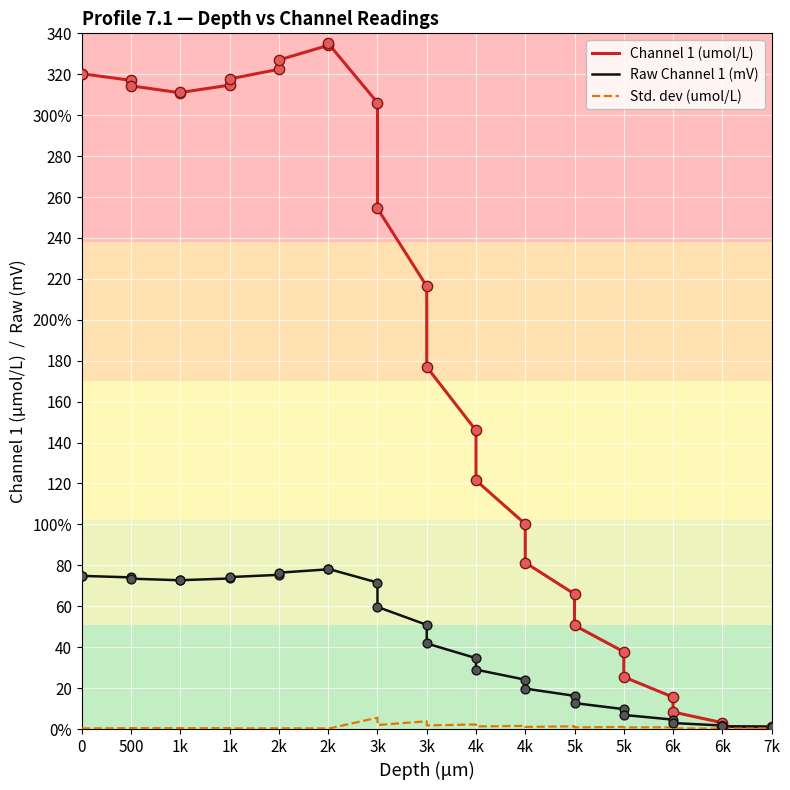

What are all the series names shown in the legend?

Channel 1 (umol/L), Raw Channel 1 (mV), Std. dev (umol/L)